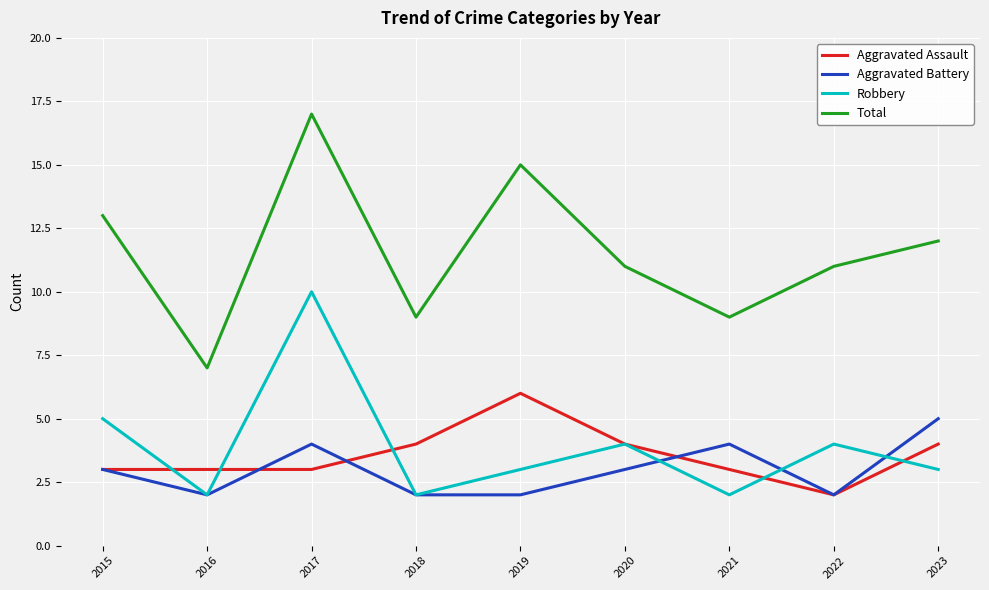

What is the difference between the maximum and minimum values in the Robbery series?

8